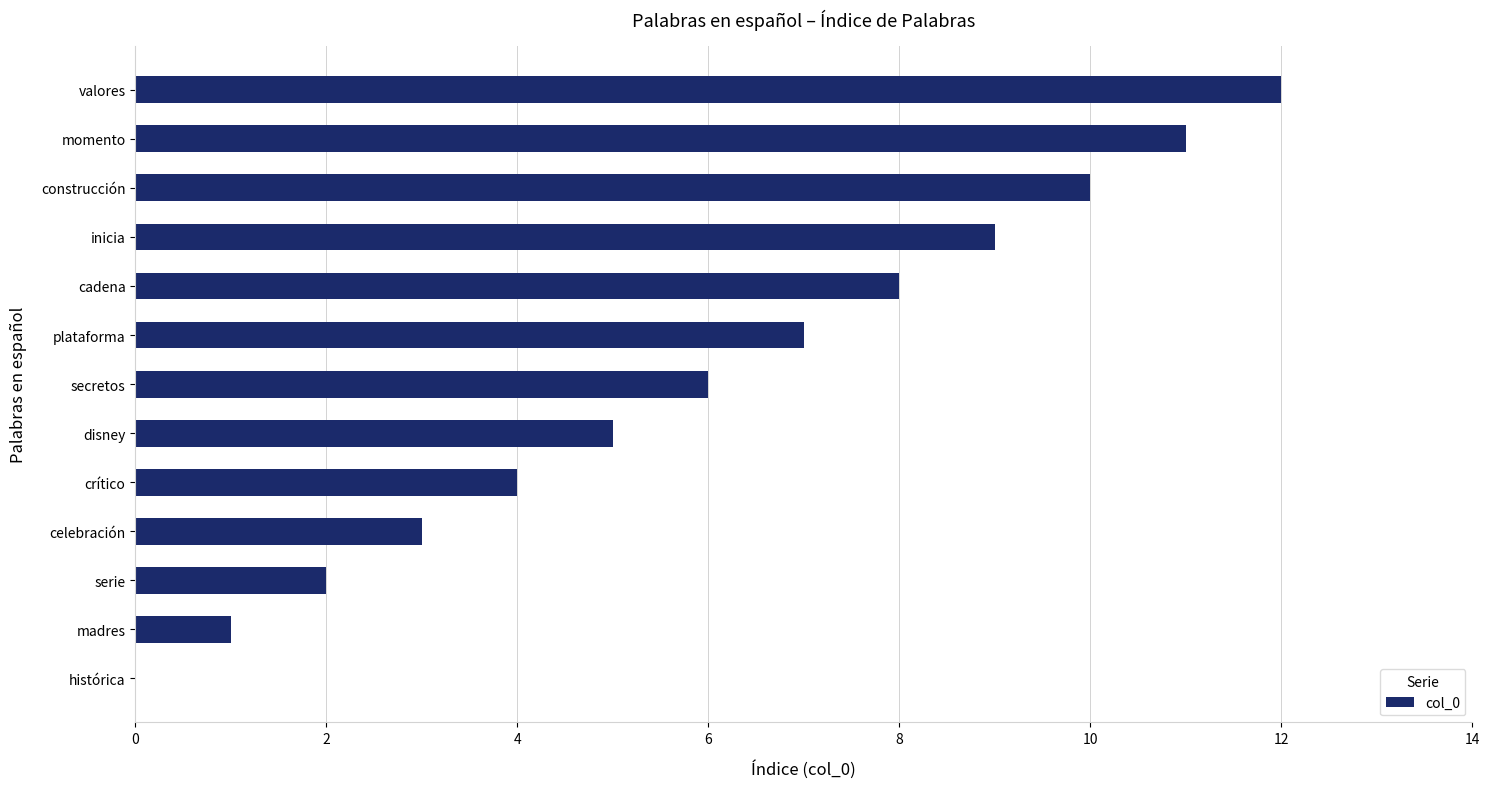

What is the change in value from cadena to inicia?

+1